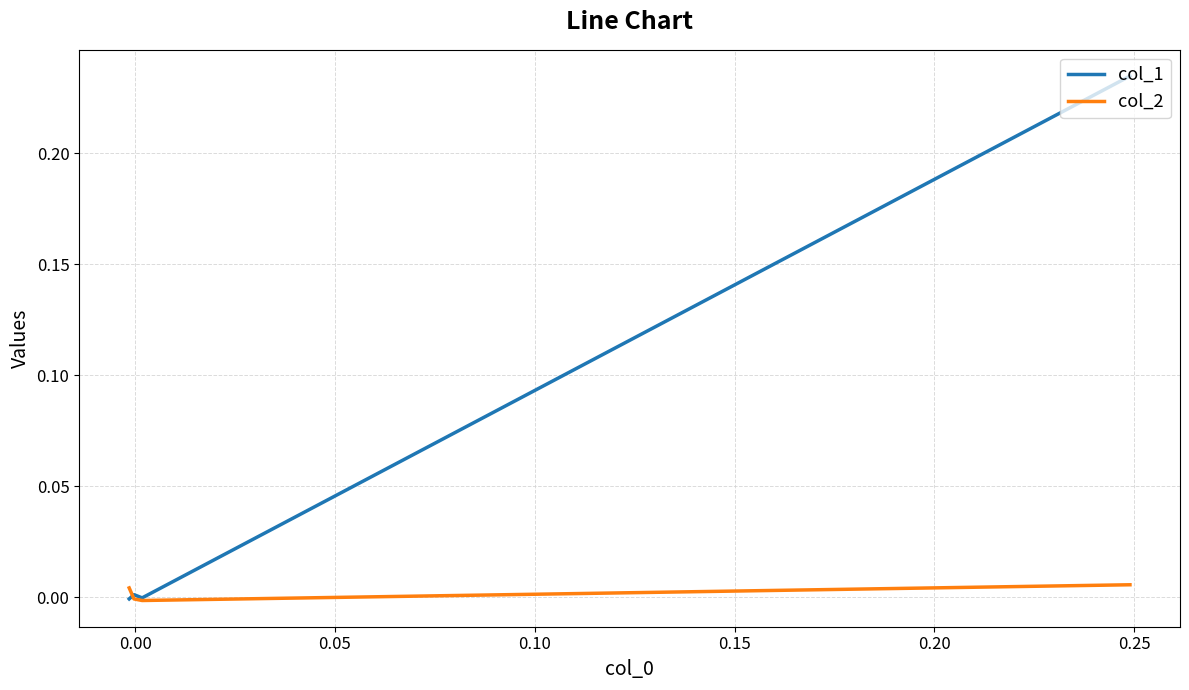

How many data points in col_1 are less than 0?

2